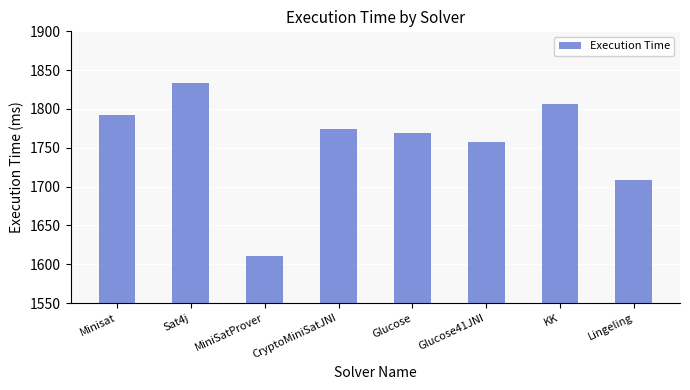

Rank the categories by value from lowest to highest.

MiniSatProver, Lingeling, Glucose41JNI, Glucose, CryptoMiniSatJNI, Minisat, KK, Sat4j